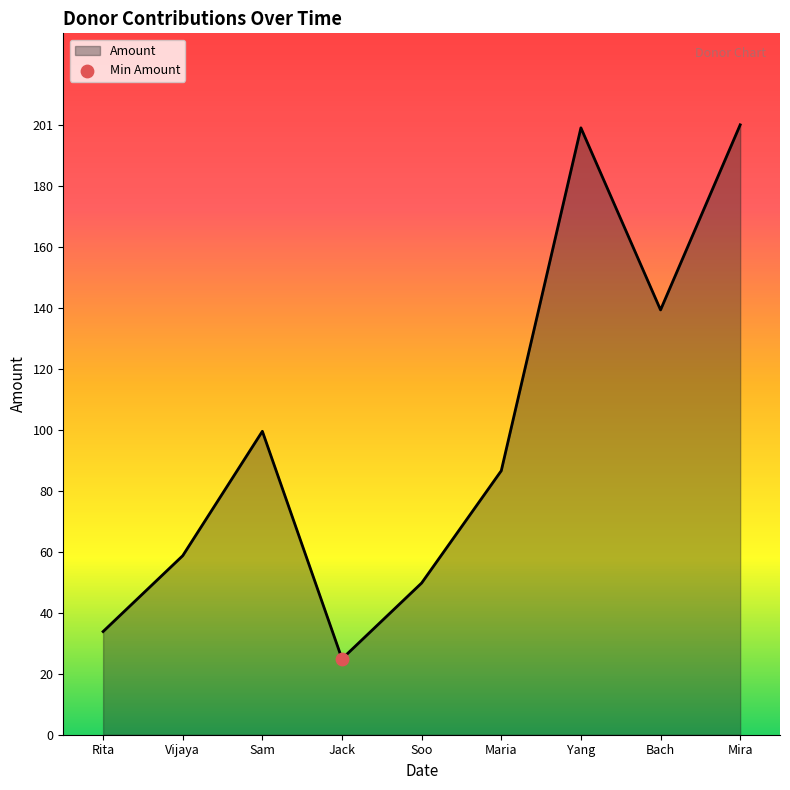

Which has a higher value, Sam or Maria?

Sam